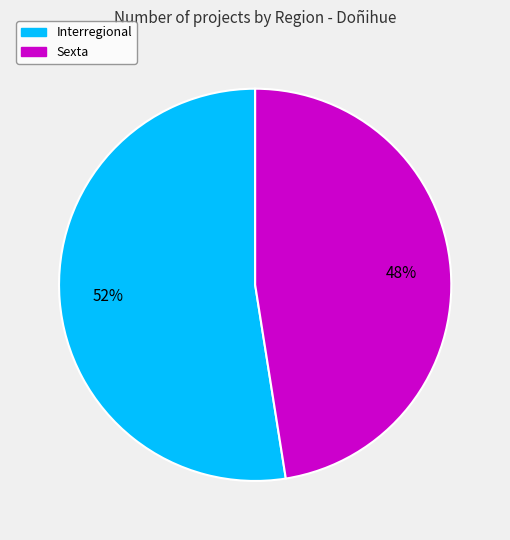

To the nearest percent, what is the average slice percentage?

50%